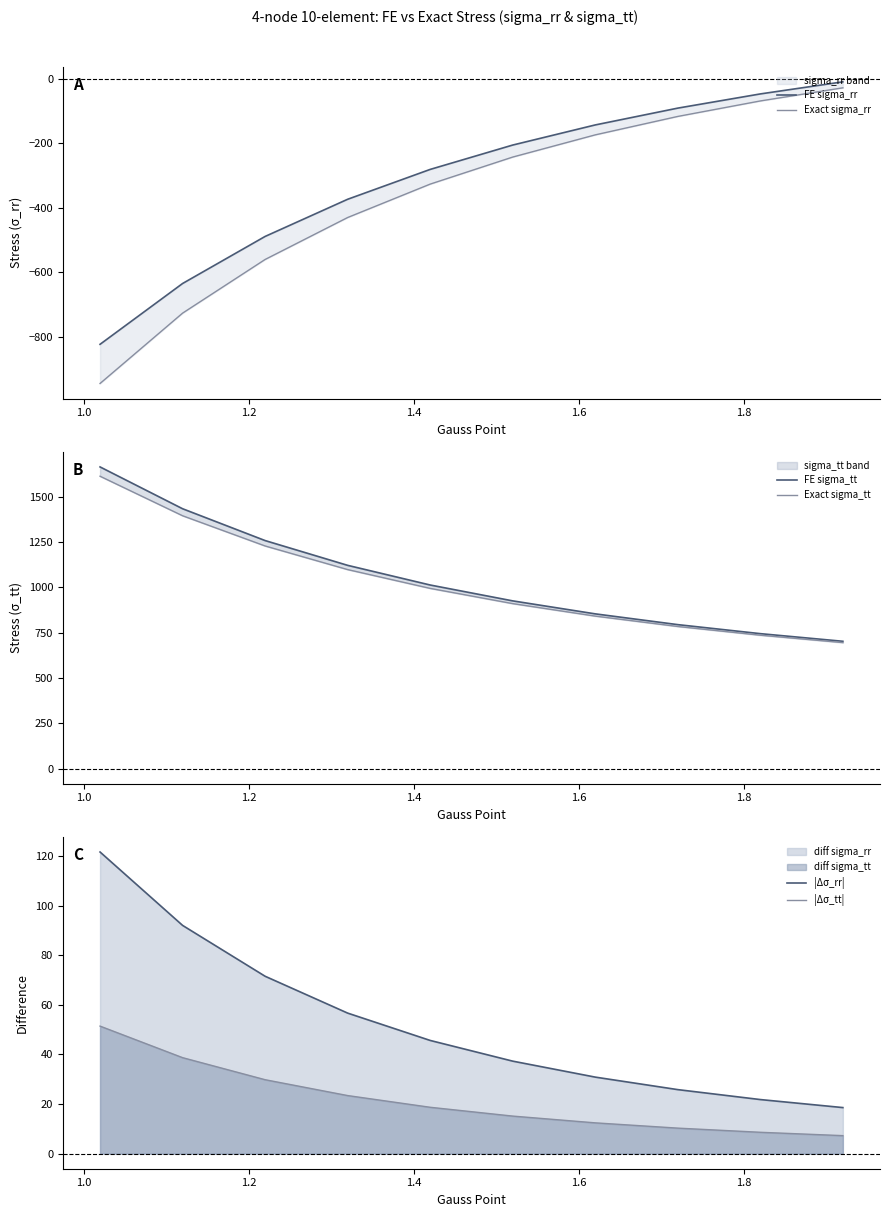

True or false: |Δσ_rr| has more than 1 points higher than both neighbors.

False